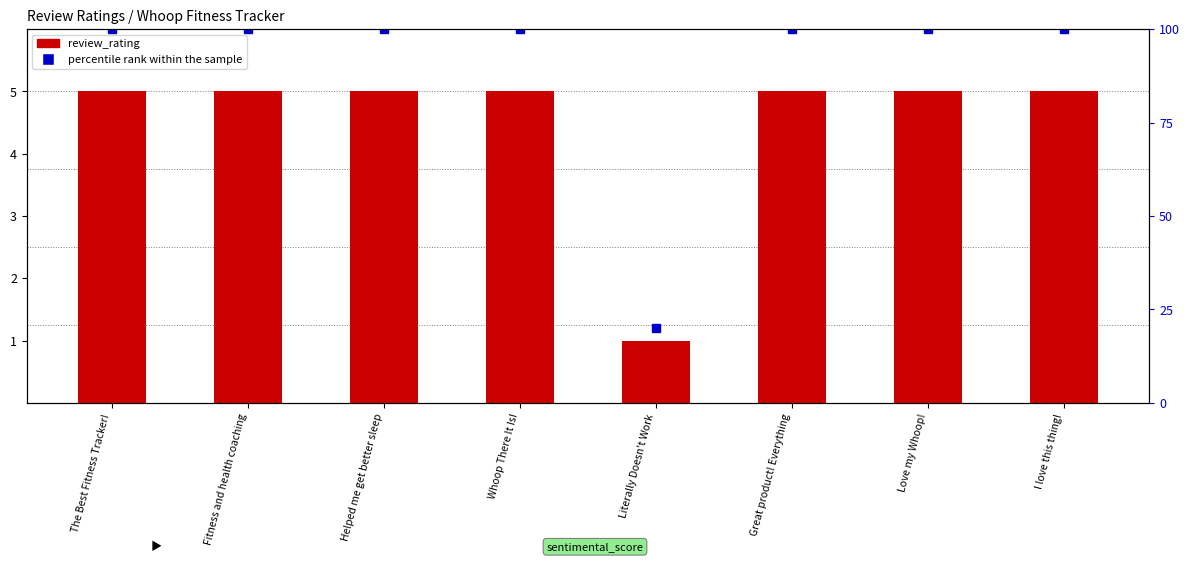

What is the sum of all percentile rank within the sample values?

720